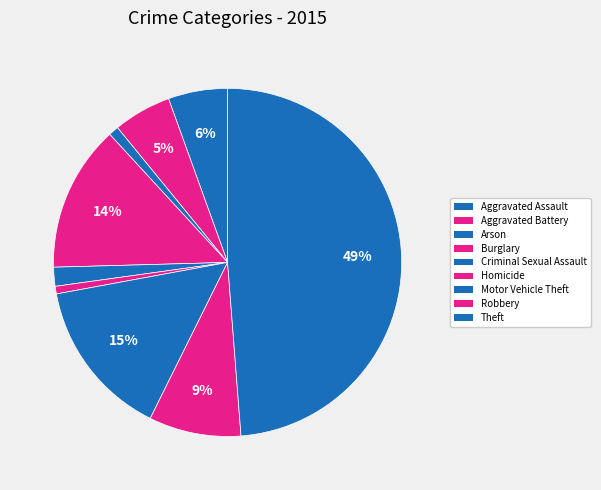

The Arson slice represents 1% of the pie. True or false?

True